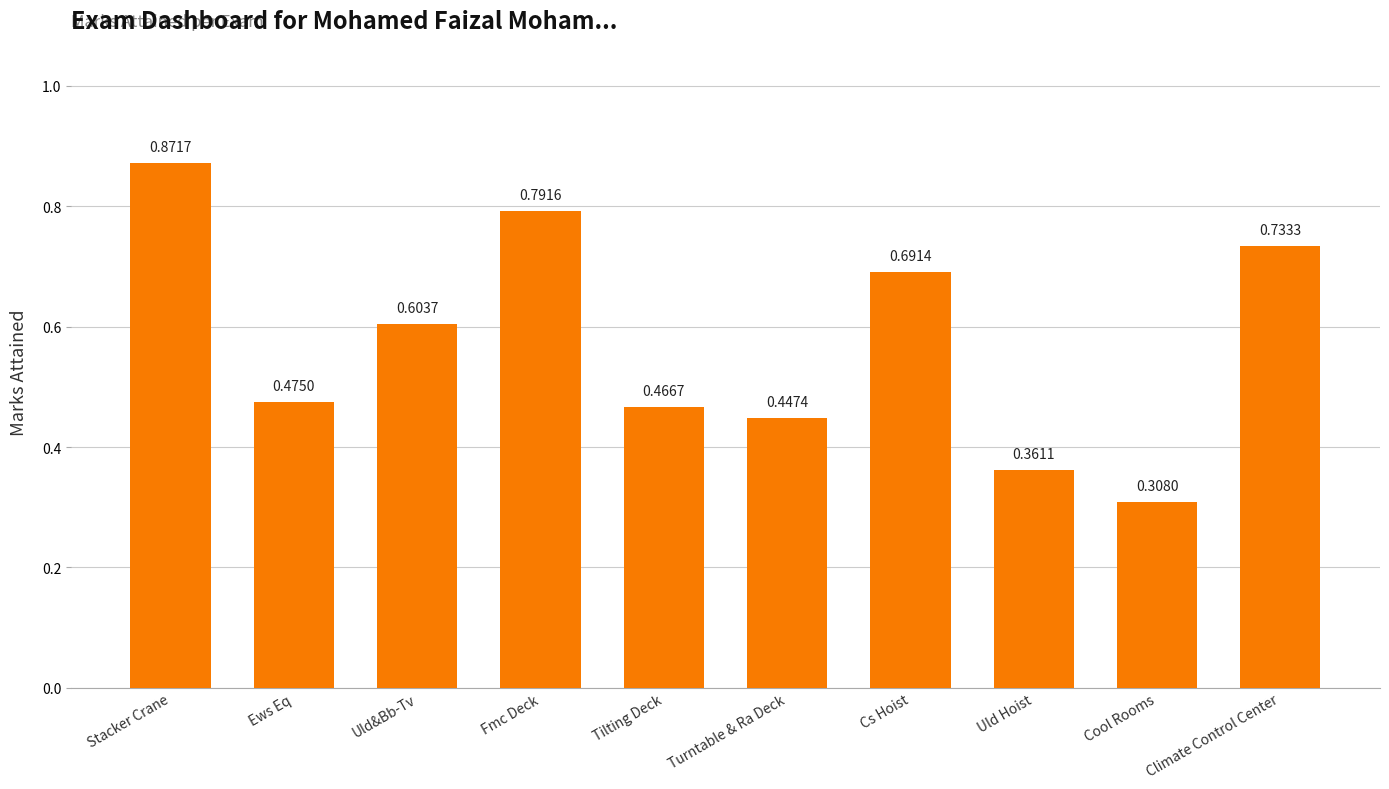

Between Fmc Deck and Cs Hoist, which is larger?

Fmc Deck